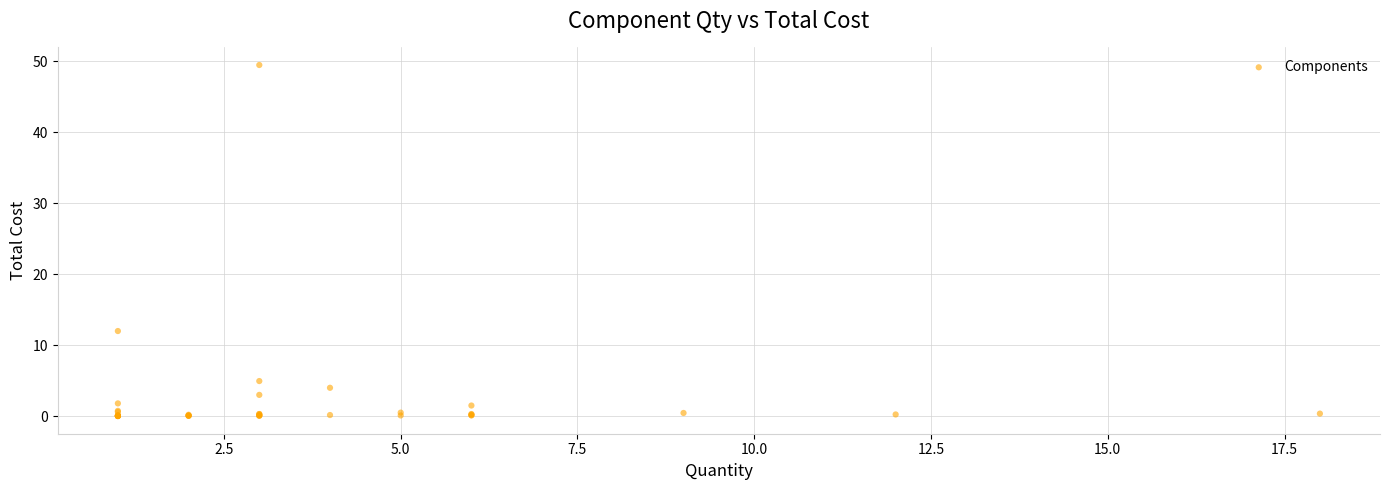

What Y value in the scatter plot is closest to 24?

12.0